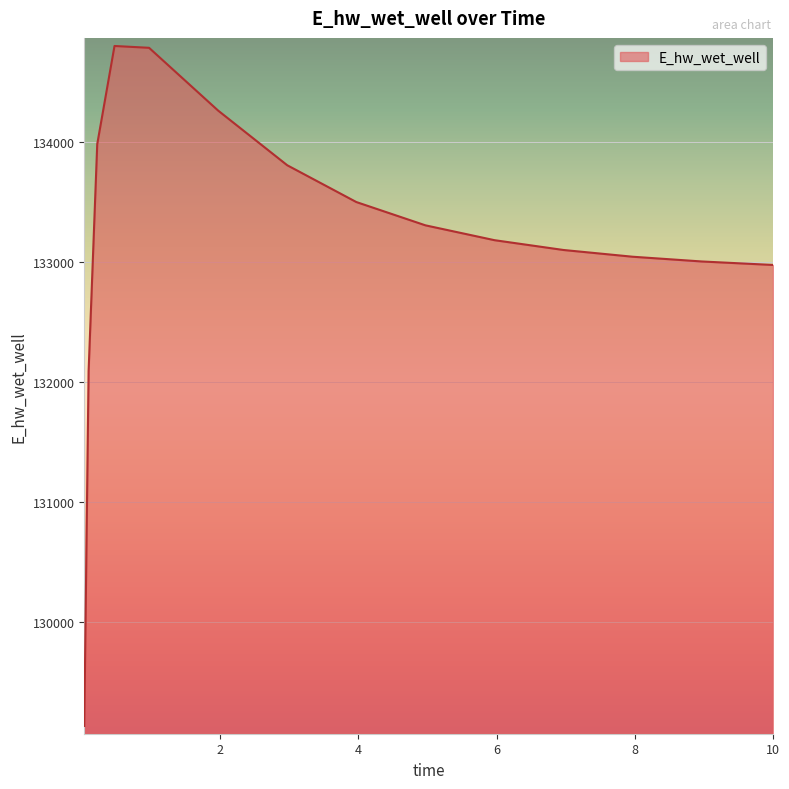

What is the greatest value displayed?

134797.7